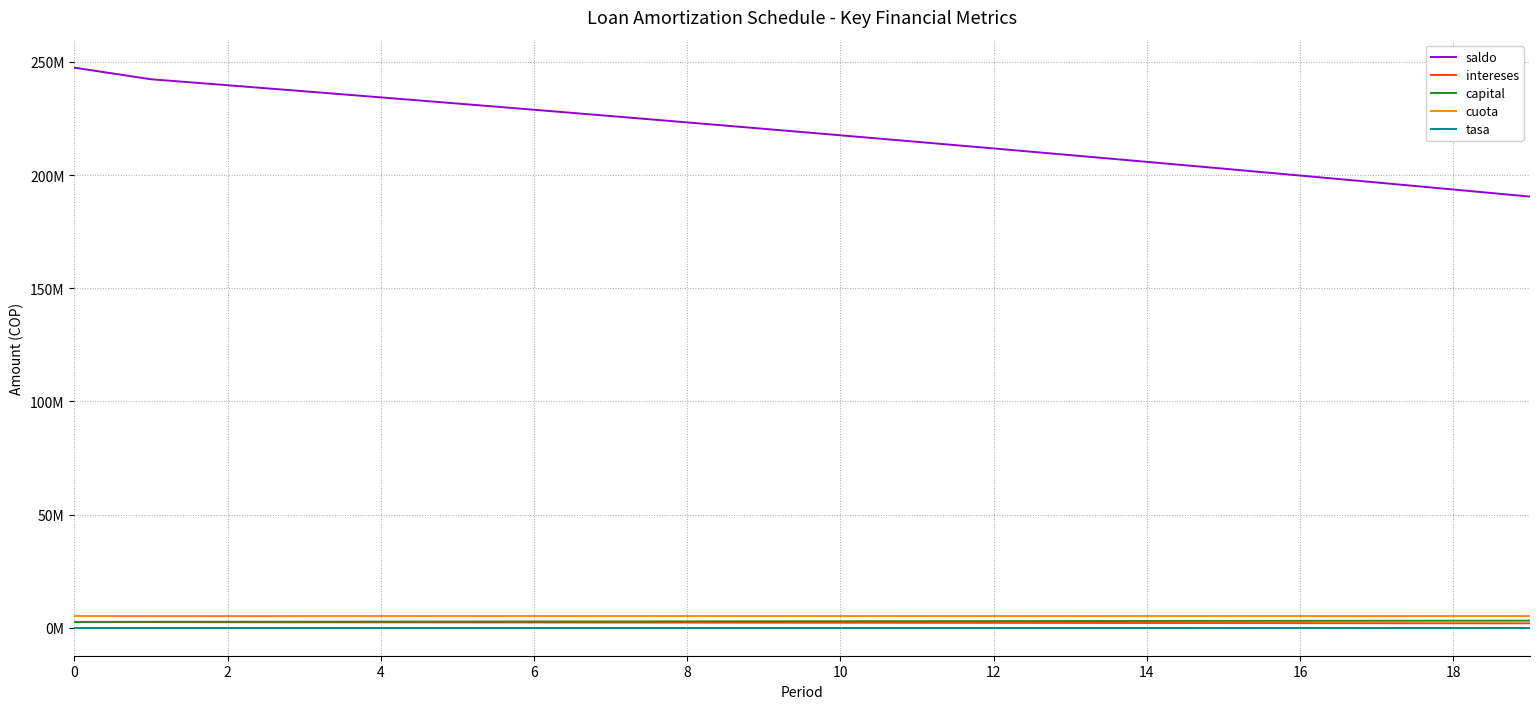

Is this an area chart (filled region under the line)?

No